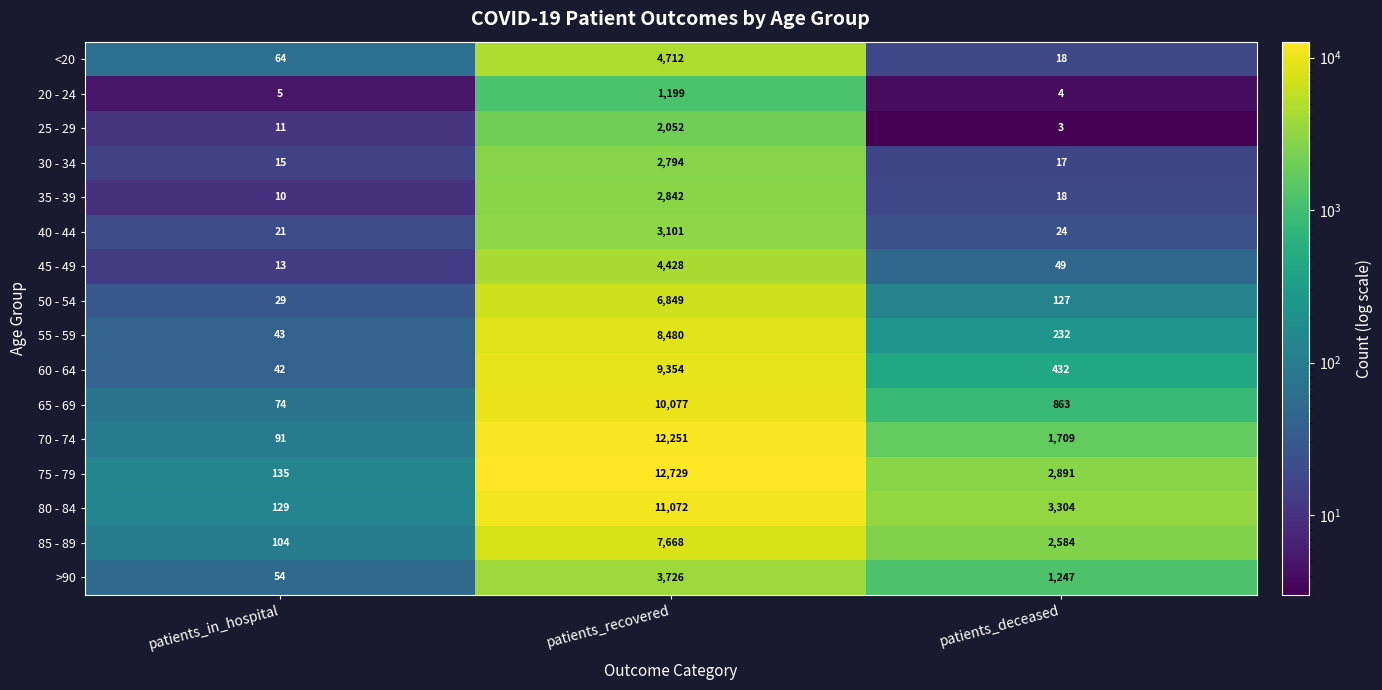

At which category is the sum across all series the highest?

patients_recovered